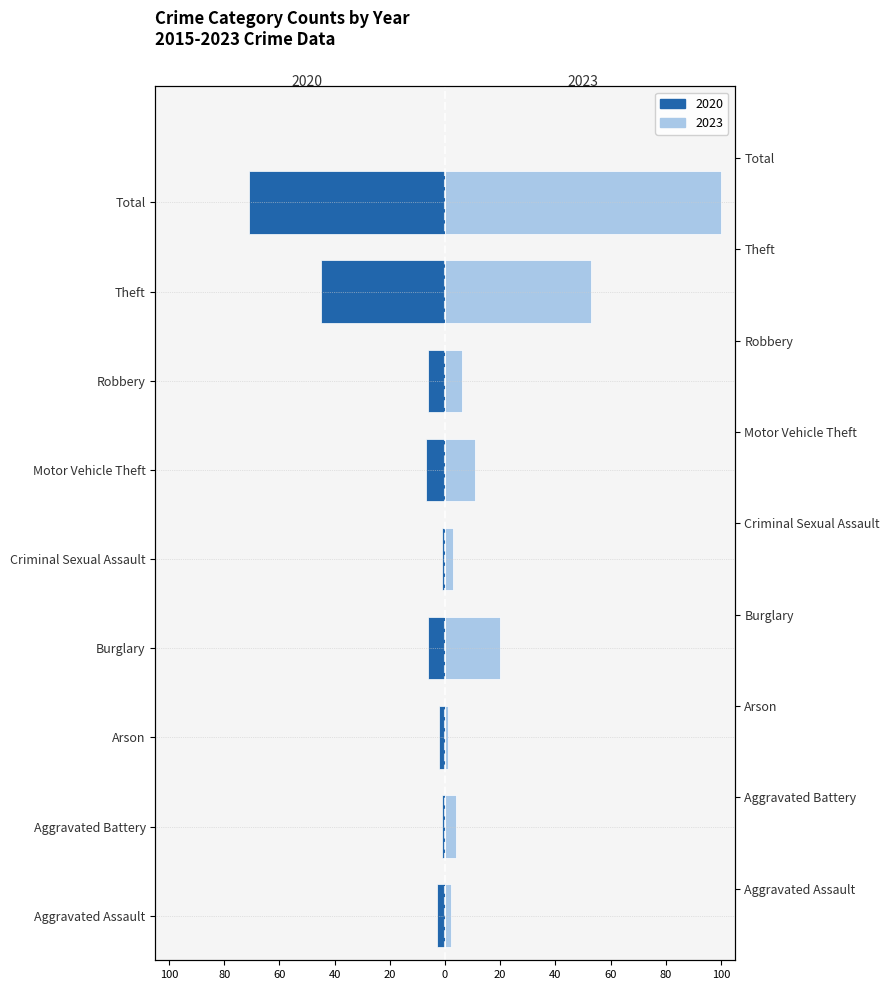

Are the bars grouped side by side (vs. stacked)?

Yes